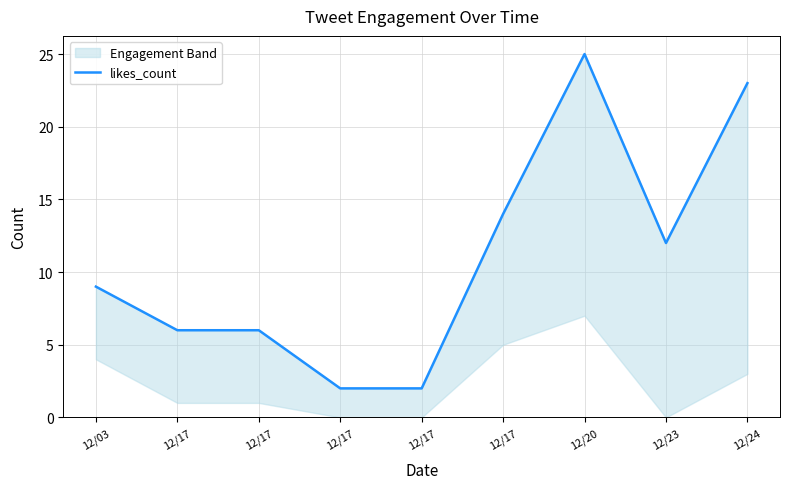

Reading right to left, transcribe all the data shown in this chart.

12/24=23	12/23=12	12/20=25	12/17=14	12/17=2	12/17=2	12/17=6	12/17=6	12/03=9